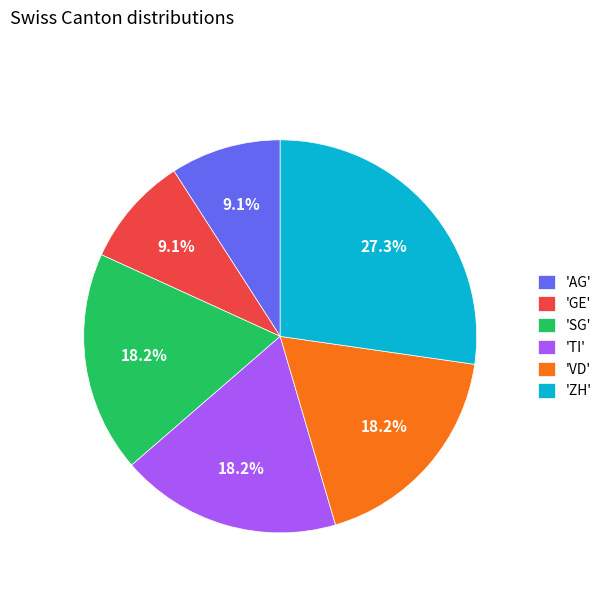

What is the ratio of the value at 'SG' to the value at 'TI'?

1.0